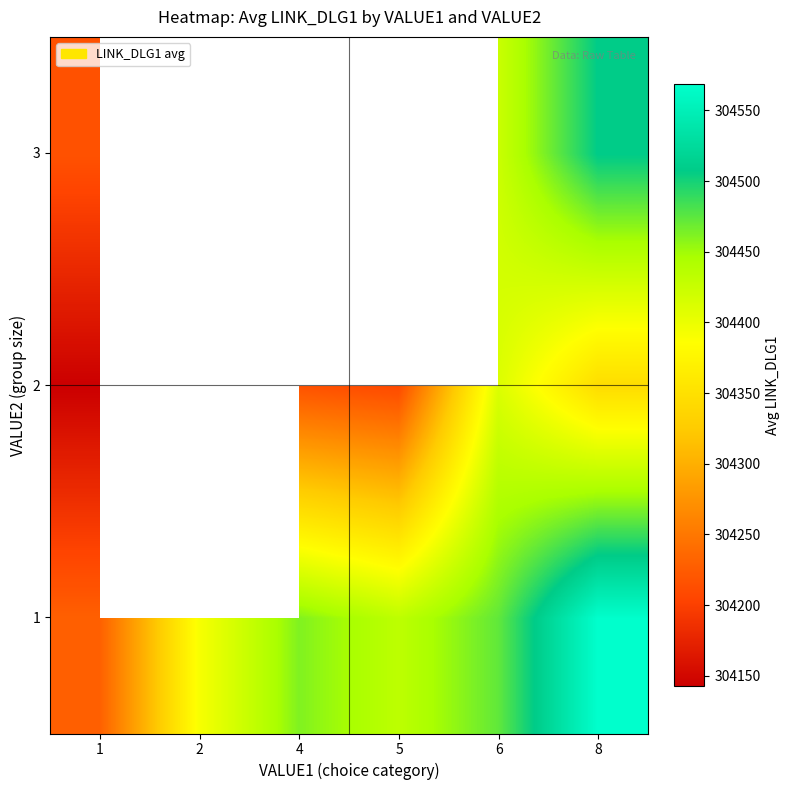

At which category does the chart reach its minimum across all series?

1